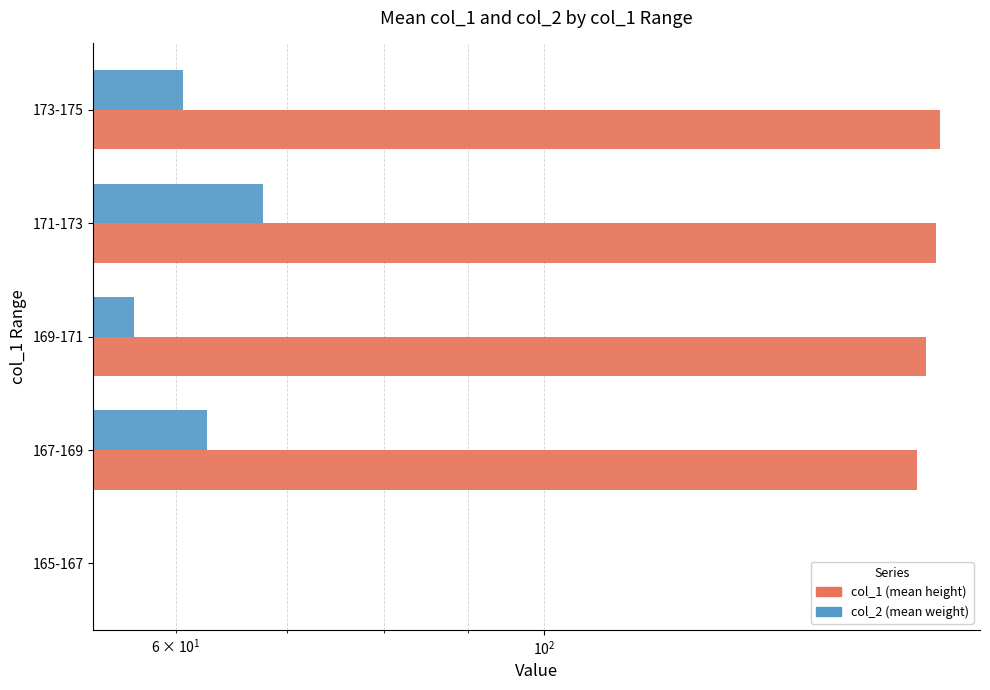

How many values in col_1 (mean height) are above zero?

4